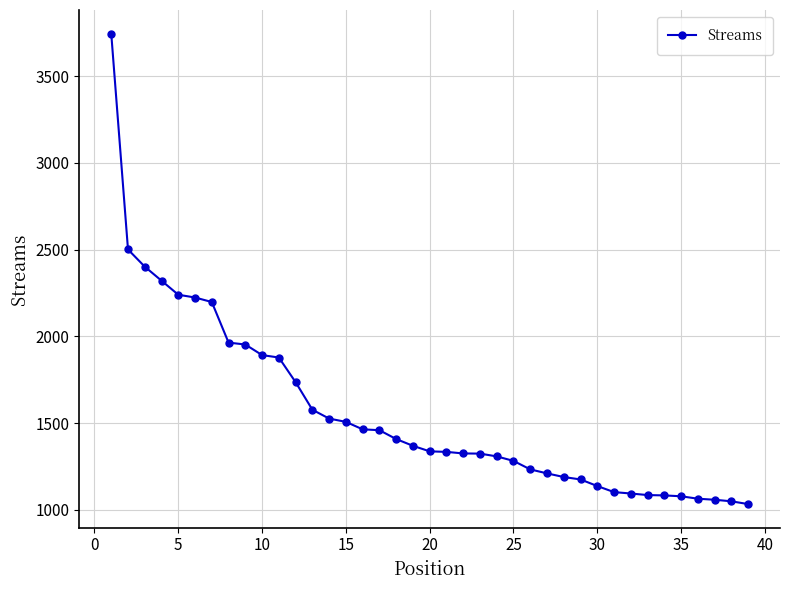

What is the sum of all values?

60865